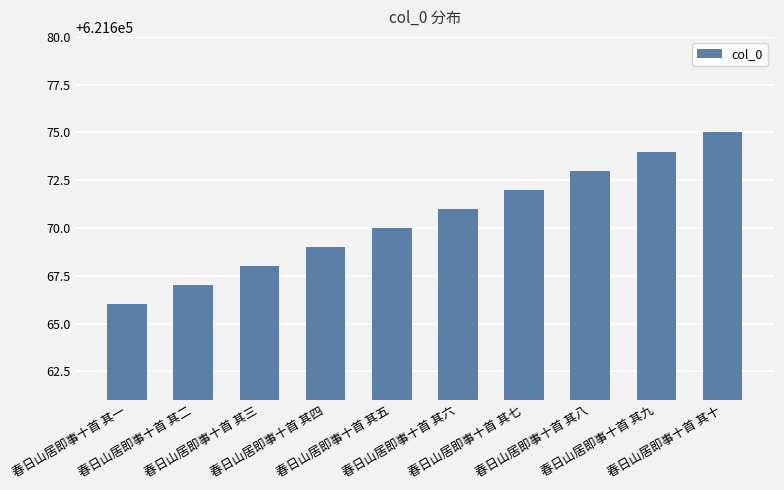

True or false: the data shows 621671 at 春日山居即事十首 其六.

True